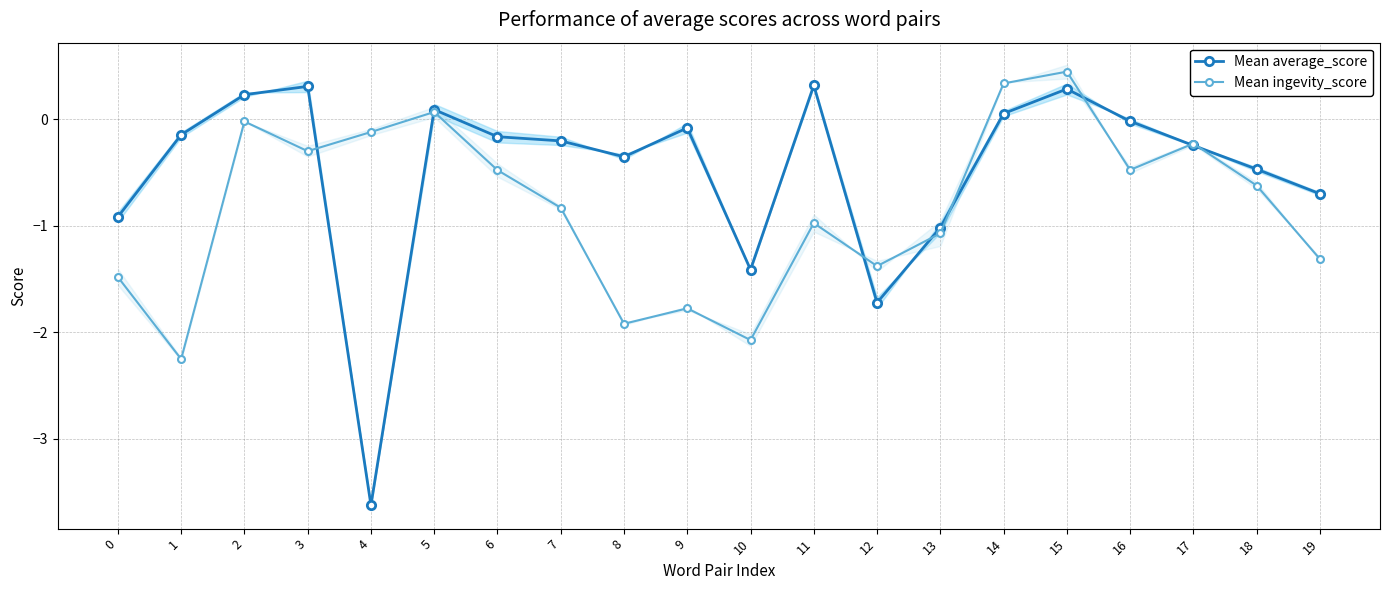

Between 7 and 19, which series saw the biggest shift?

Mean average_score